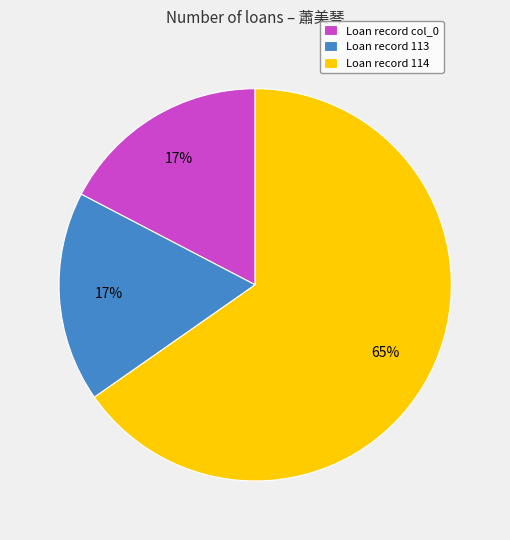

Combined, do Loan record 113 and Loan record col_0 account for over 50%?

No